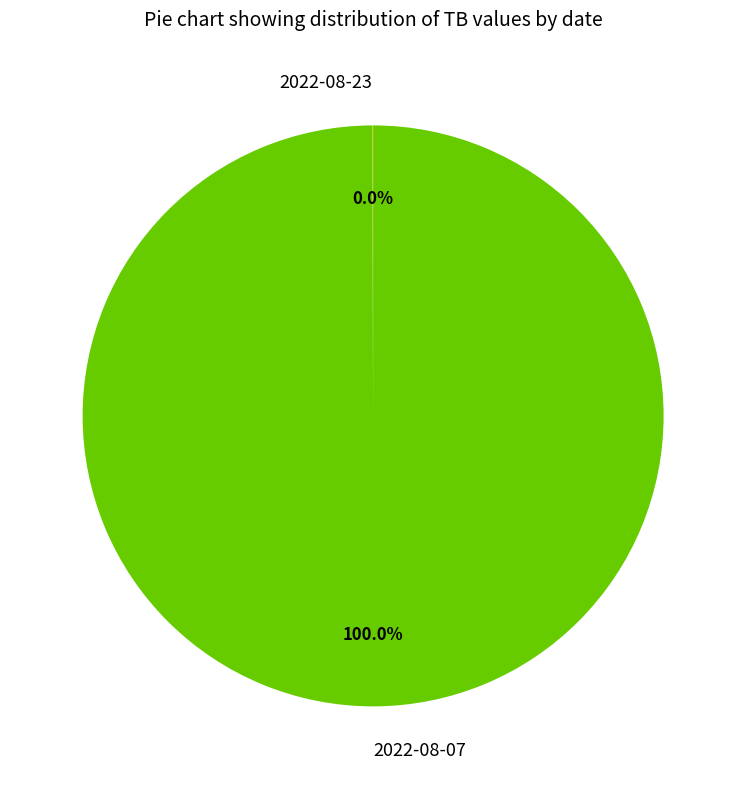

Which category has the biggest portion of the pie?

2022-08-07